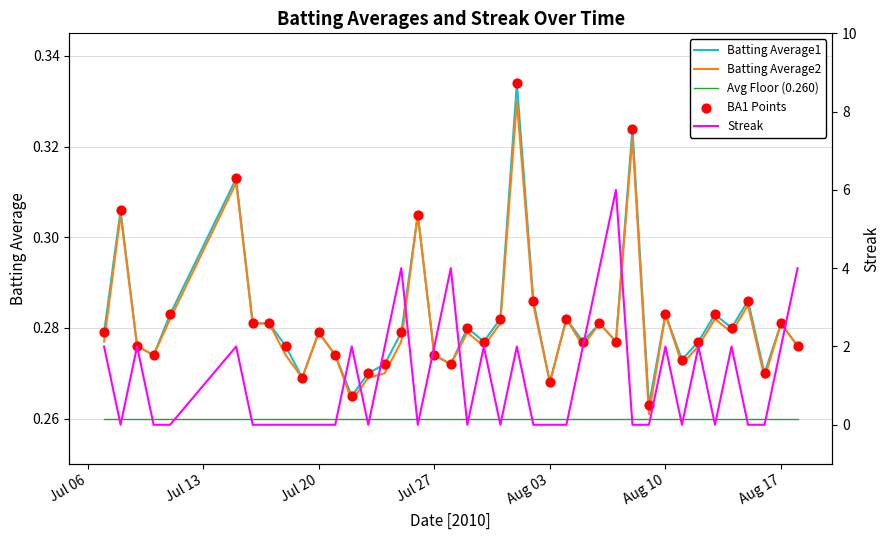

Which series has the largest total across all categories?

Streak